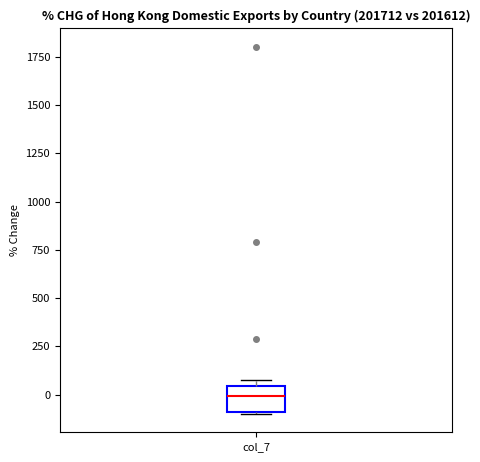

Where is the lower edge of the box for col_7 on the y-axis? The values are not printed on the chart, so give them approximately, as read against the axis.

-100